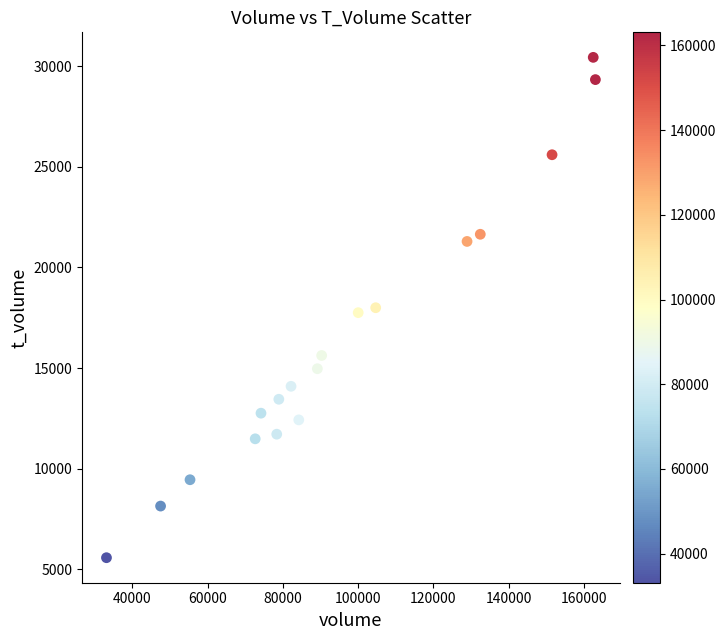

What is the range of X values (max minus min)?

129973